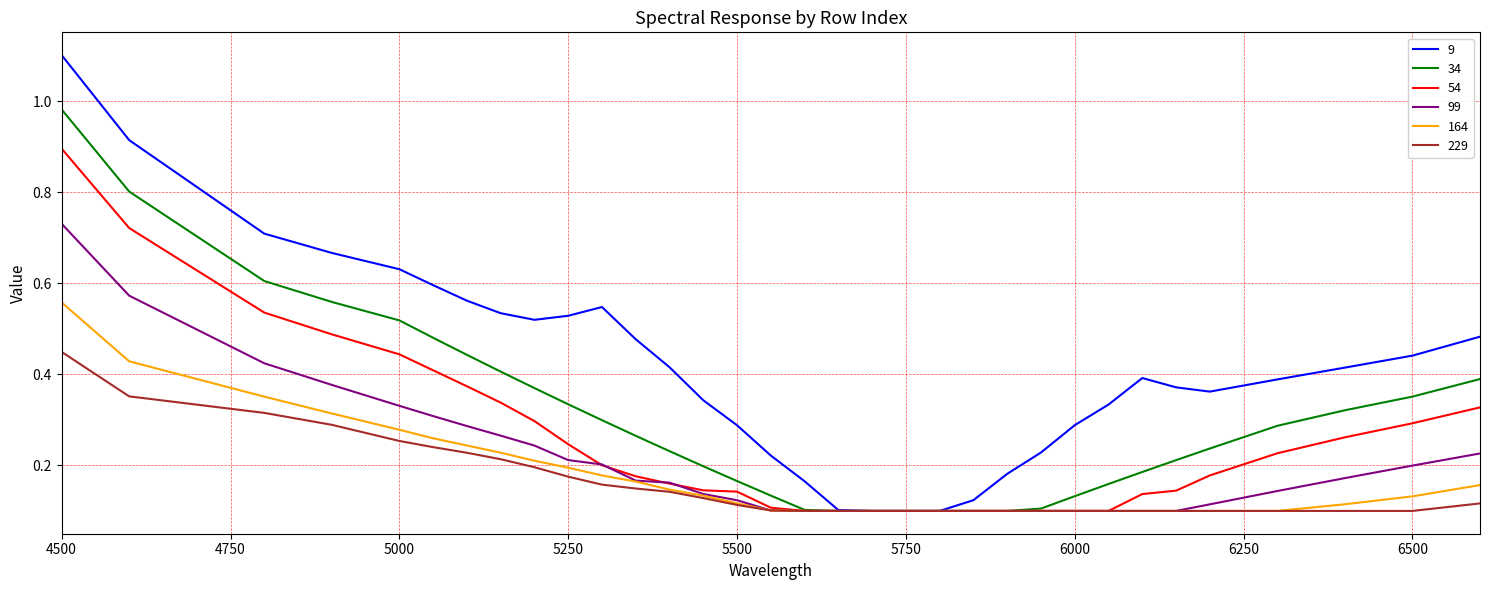

Which series has the largest range (max minus min)?

9